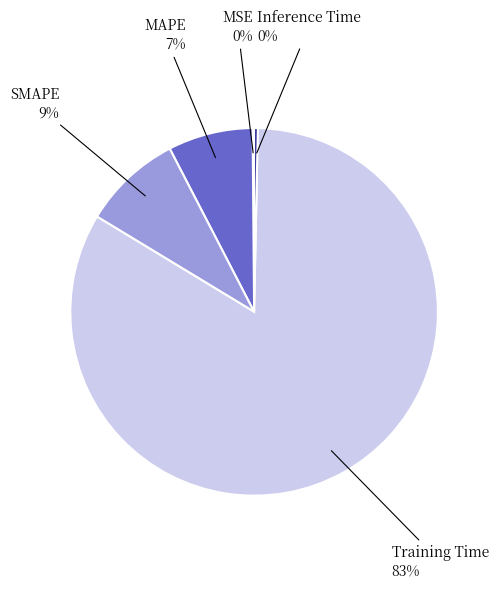

To the nearest percent, what is the average slice percentage?

20%